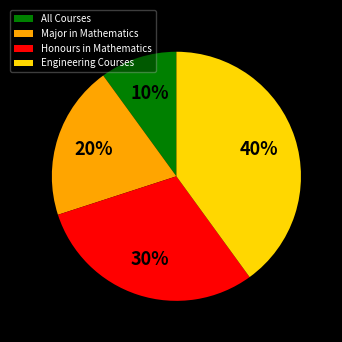

Which has a higher value, Engineering Courses or All Courses?

Engineering Courses